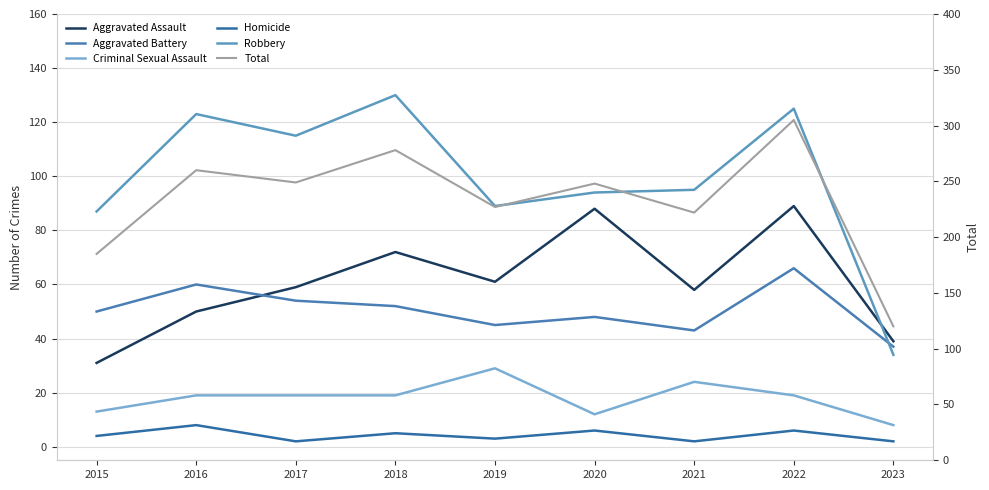

What is the value of the Total point at the 9th from the left?

120